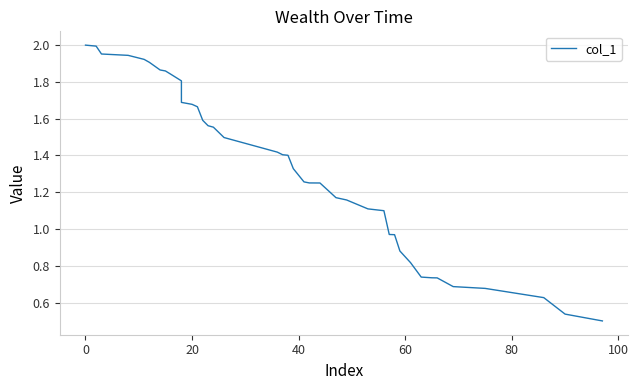

What is the difference between the maximum and minimum values?

1.5